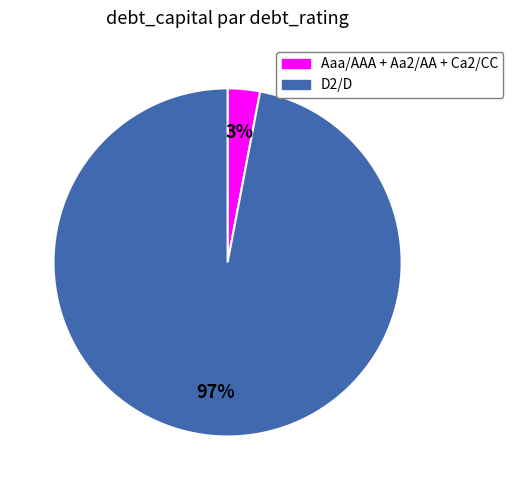

Which category has the smallest portion of the pie?

Aaa/AAA